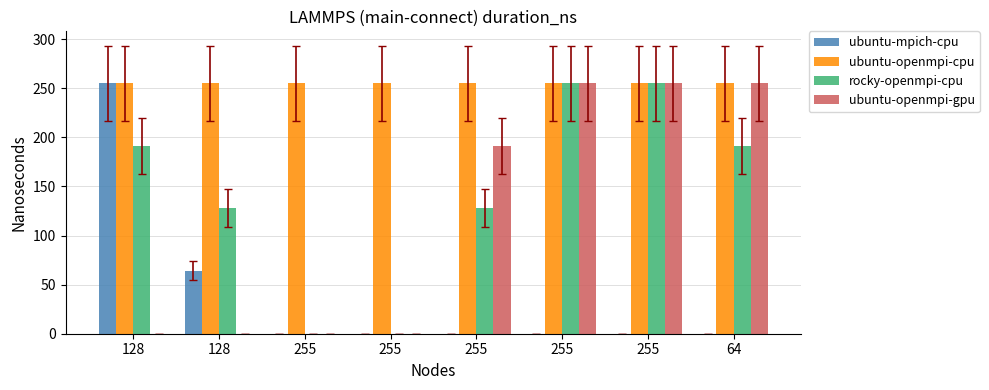

What are all the series names shown in the legend?

ubuntu-mpich-cpu, ubuntu-openmpi-cpu, rocky-openmpi-cpu, ubuntu-openmpi-gpu